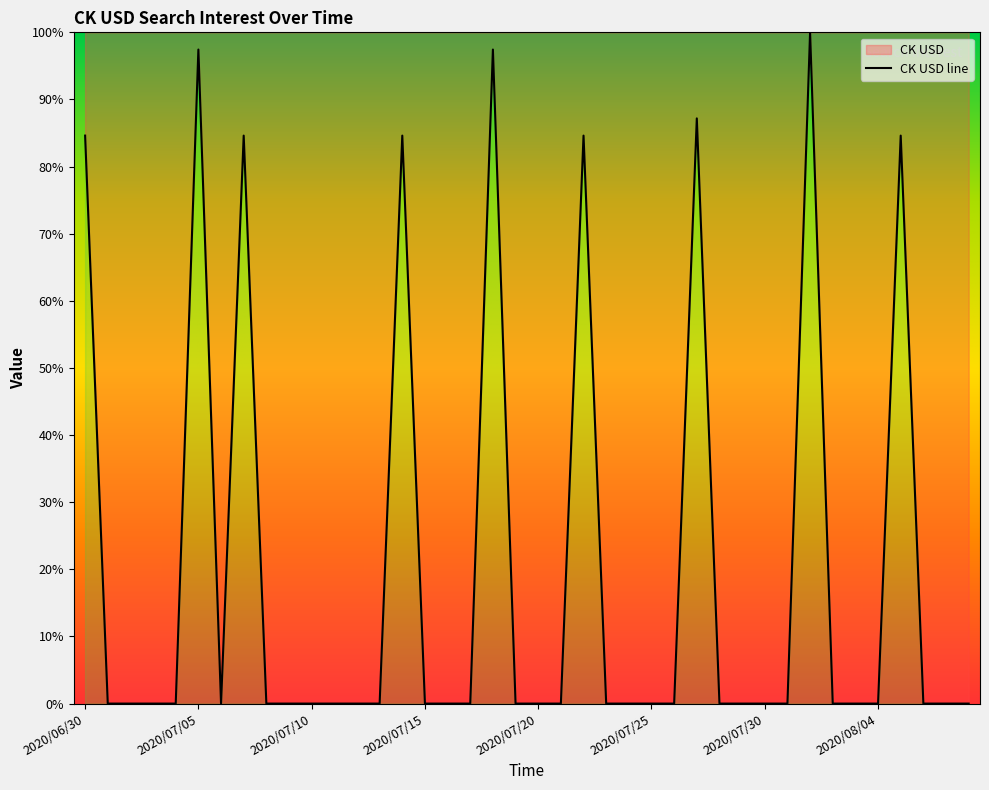

Is it true that the value at 2020/08/02 is 37.5?

False